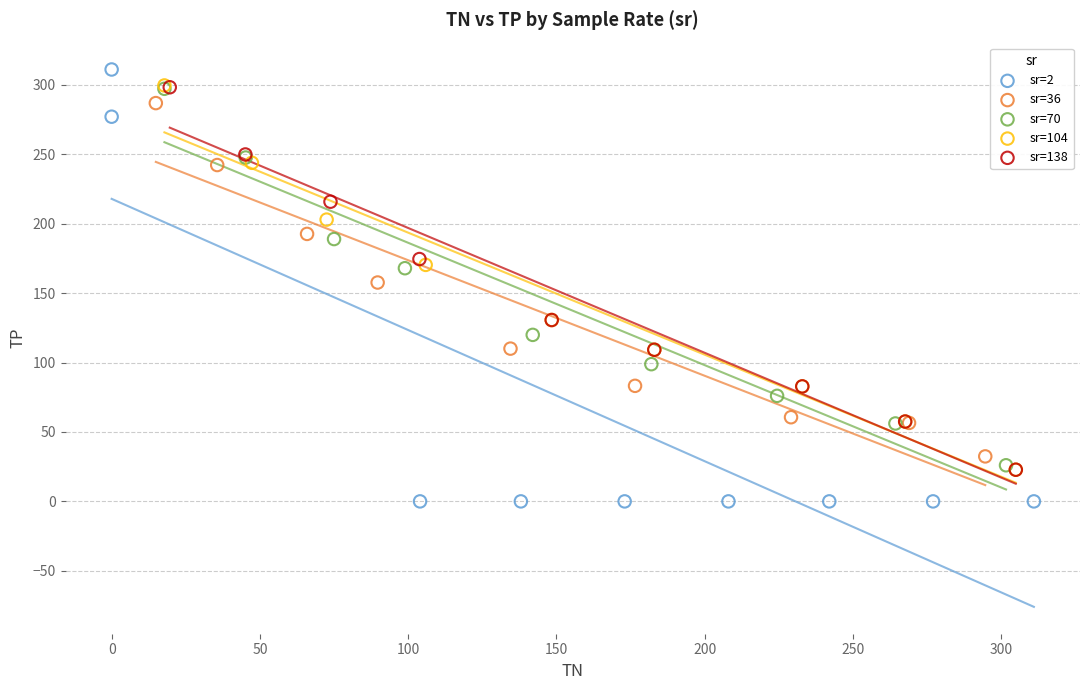

Which series has the largest Y range (max minus min)?

sr=2